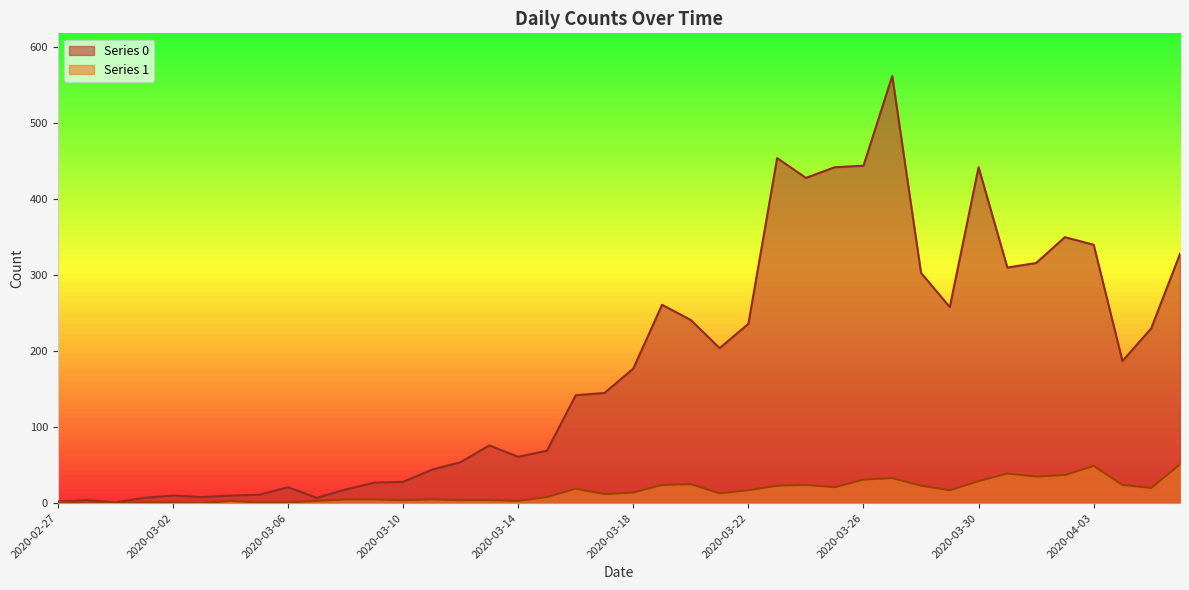

Where is the first local minimum for Series 1?

2020-03-03